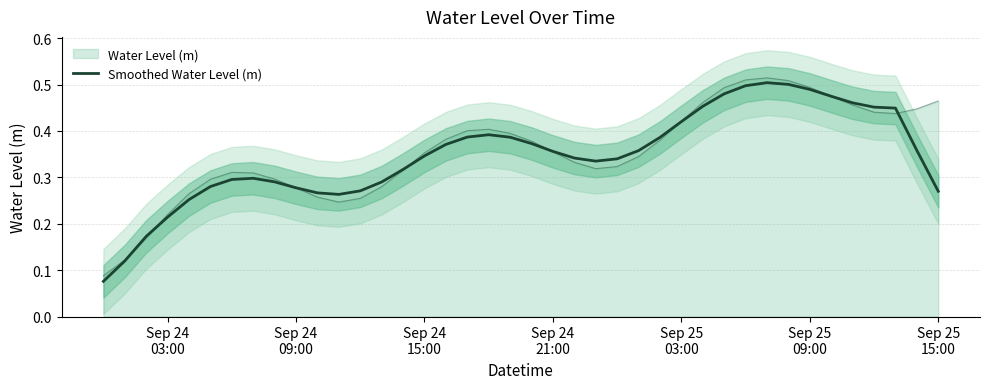

Reading left to right, transcribe all the data shown in this chart.

0.1	0.1	0.2	0.2	0.3	0.3	0.3	0.3	0.3	0.3	0.3	0.3	0.3	0.3	0.3	0.3	0.4	0.4	0.4	0.4	0.4	0.4	0.3	0.3	0.3	0.4	0.4	0.4	0.5	0.5	0.5	0.5	0.5	0.5	0.5	0.5	0.5	0.4	0.4	0.3